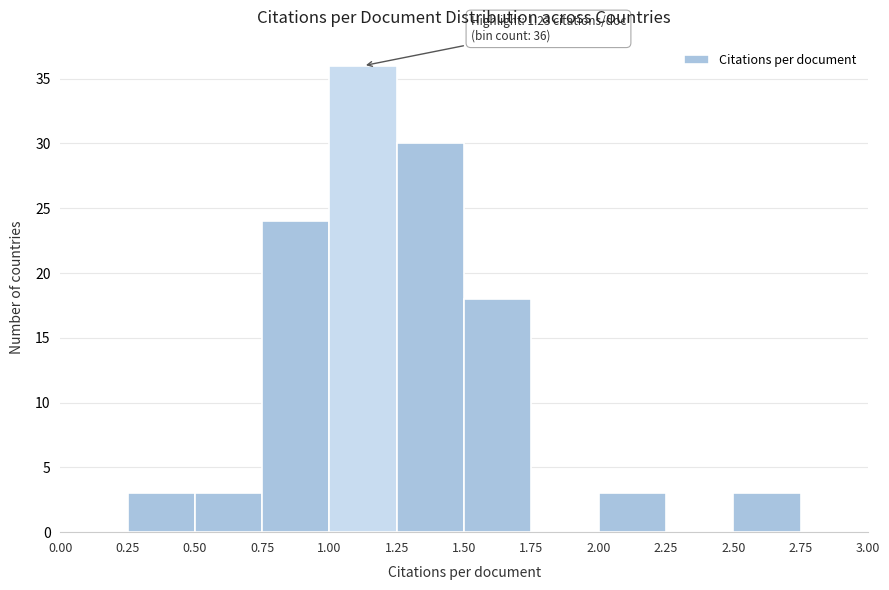

Over which range of the x-axis is the bar tallest?

1.00 to 1.25